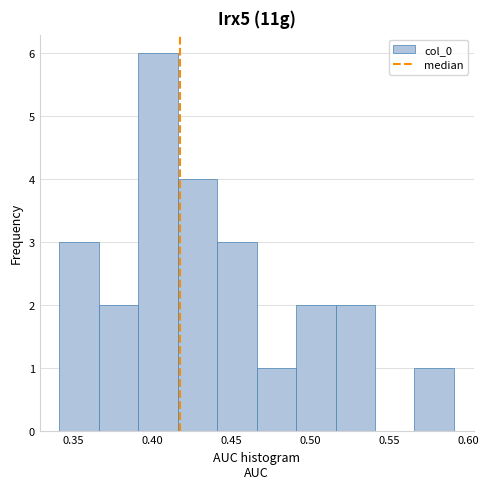

Reading left to right, list every bar in this chart as the range it spans on the x-axis followed by its height. Neither the bar edges nor the heights are printed on the chart, so give them approximately, as read against the axes.

0.340 to 0.365: 3
0.365 to 0.390: 2
0.390 to 0.415: 6
0.415 to 0.440: 4
0.440 to 0.465: 3
0.465 to 0.490: 1
0.490 to 0.515: 2
0.515 to 0.540: 2
0.540 to 0.565: 0
0.565 to 0.590: 1